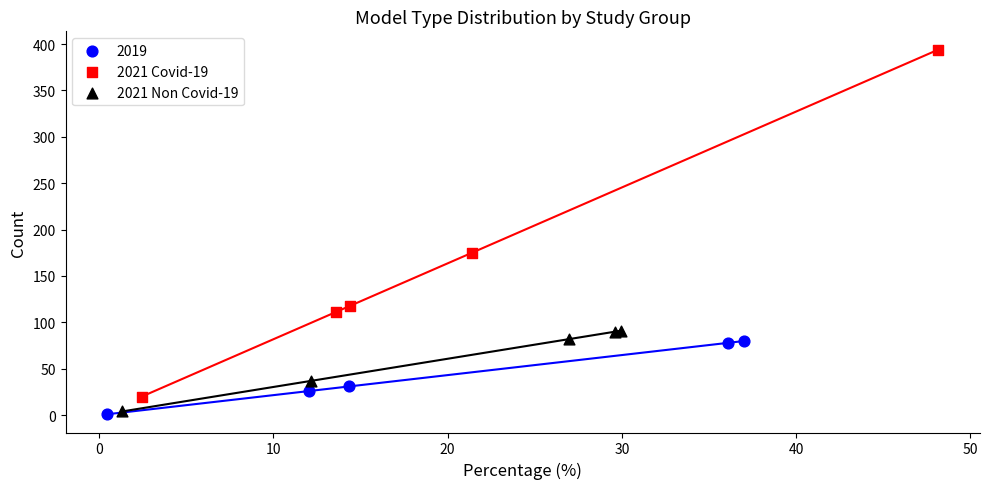

Which series reaches the maximum Y coordinate?

2021 Covid-19